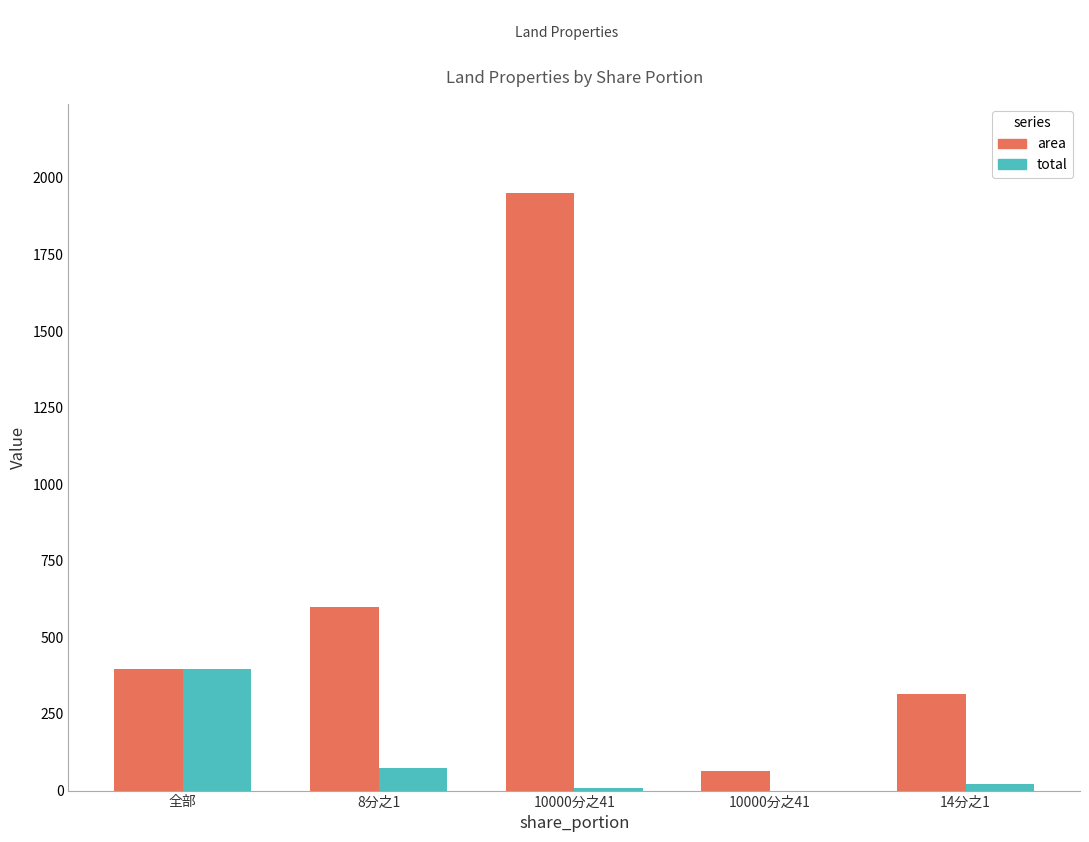

What is the approximate value of total at 8分之1?

75.0